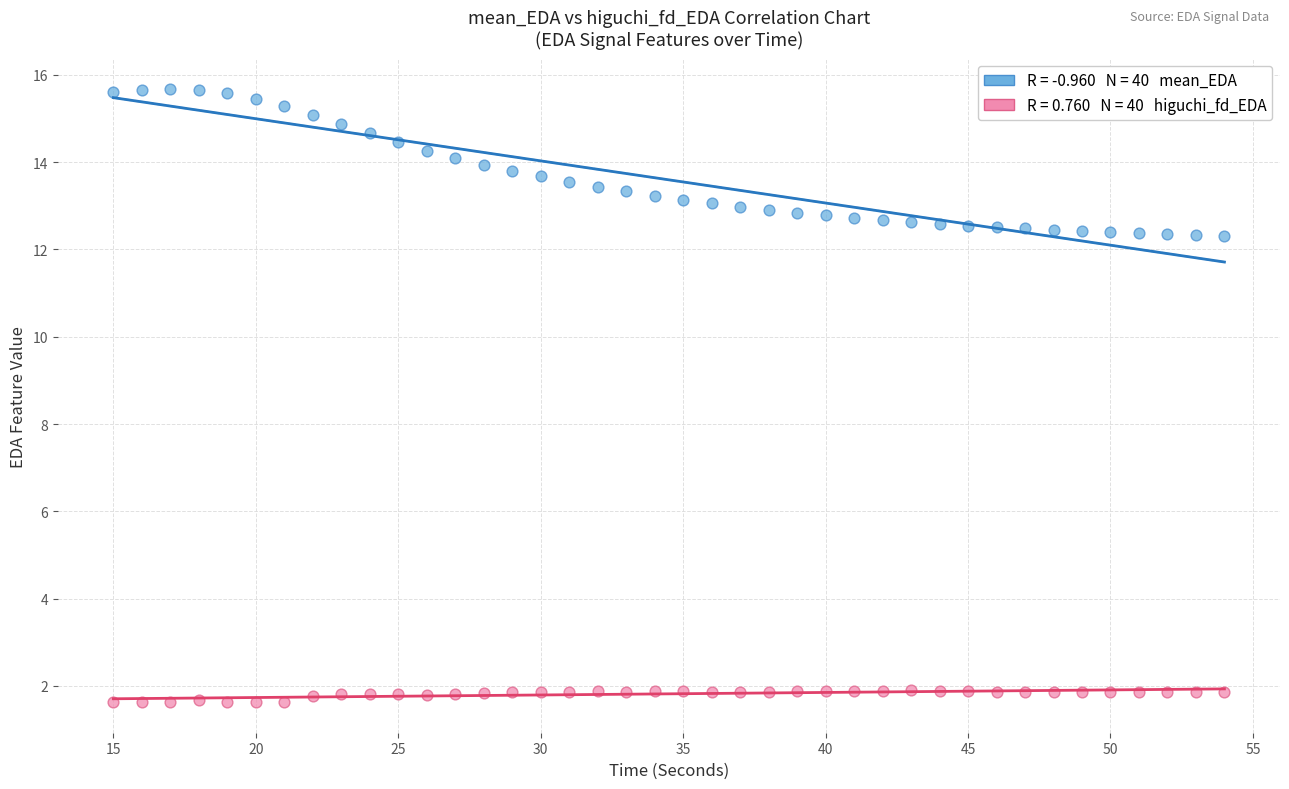

Across all data points, what is the range of Y values (max minus min)?

14.0